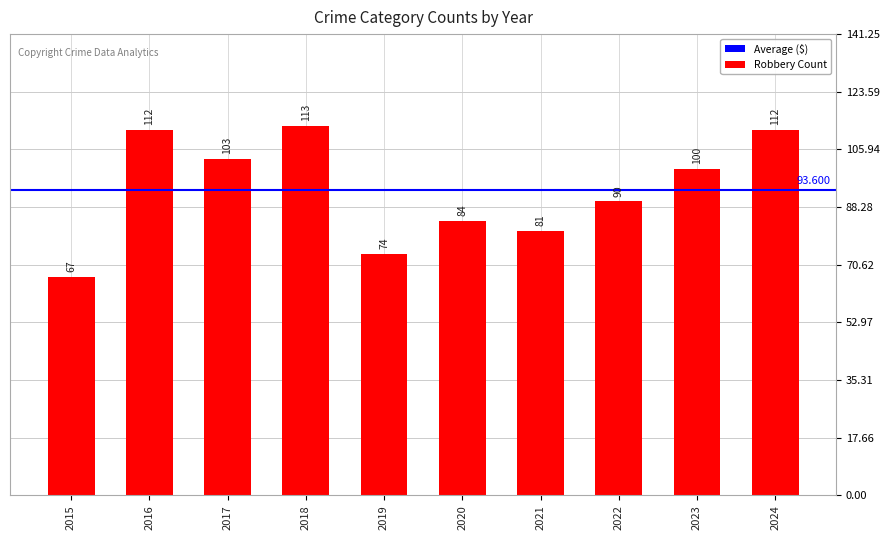

What is the value of the 5th bar from the left?

74